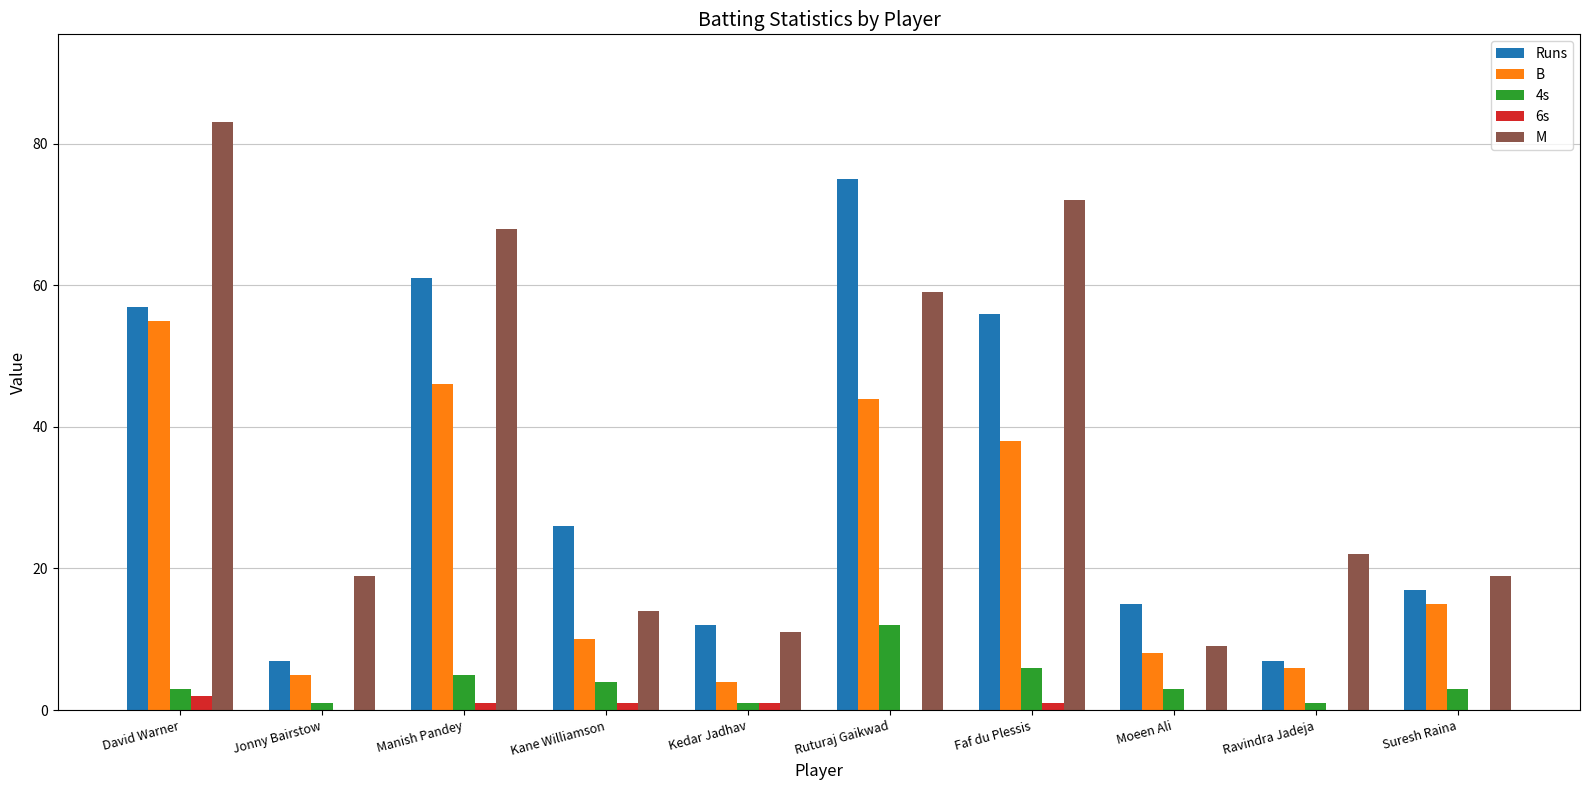

True or false: Runs has a value of 61 at Manish Pandey.

True